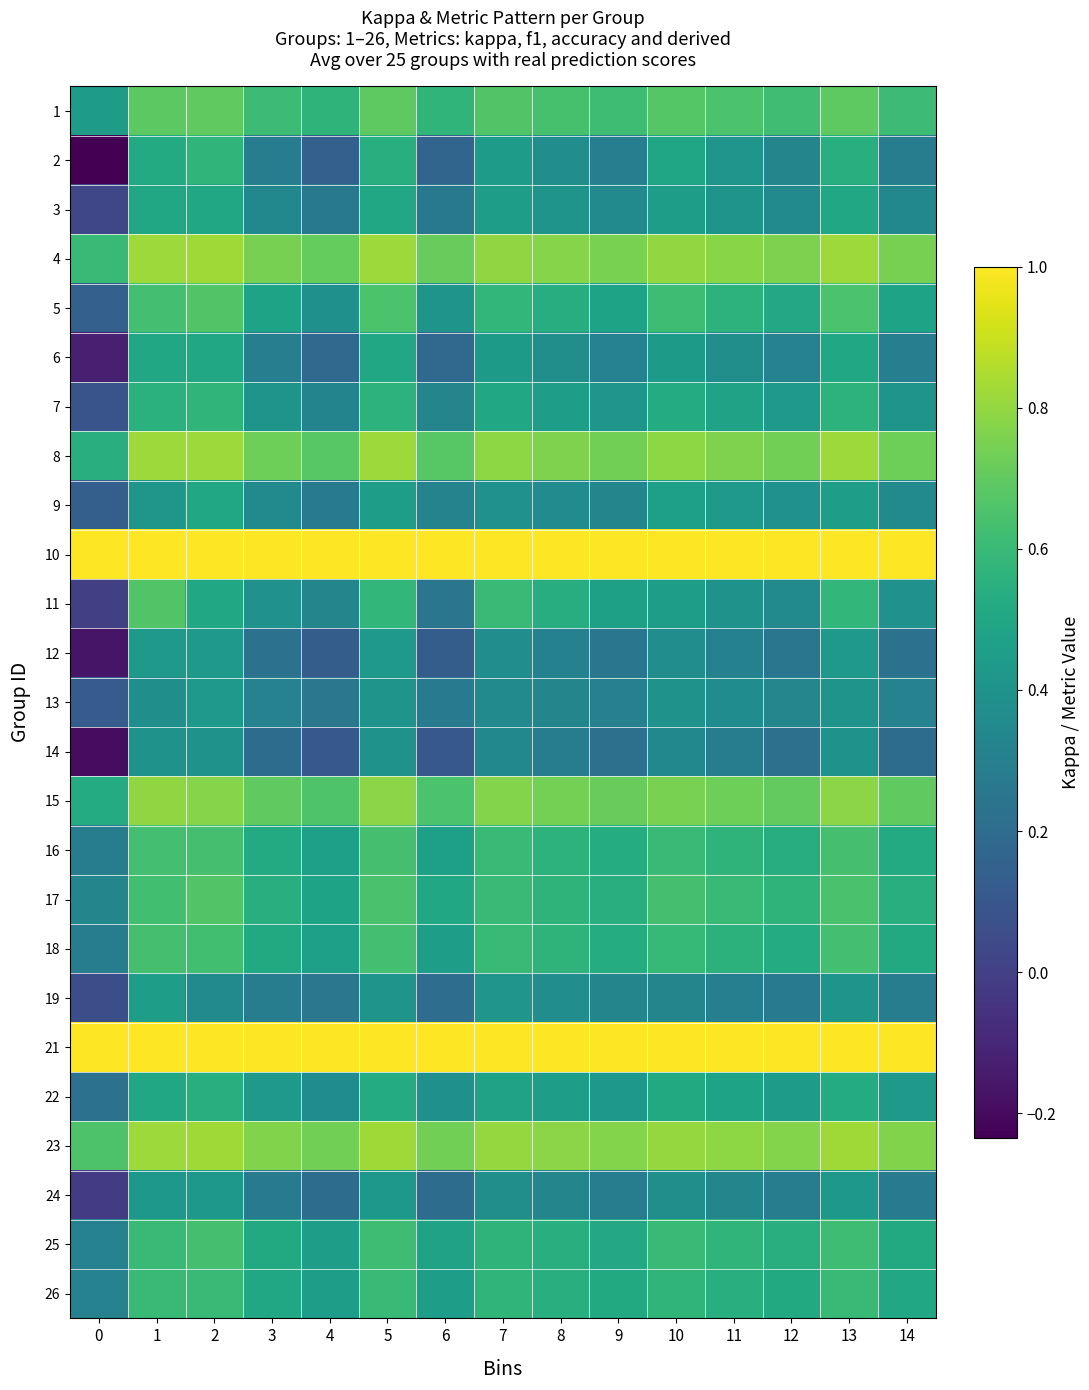

Reading left to right, what are all the values shown in this chart?

1: 0=0.4	1=0.7	2=0.7	3=0.6	4=0.6	5=0.7	6=0.6	7=0.7	8=0.6	9=0.6	10=0.7	11=0.6	12=0.6	13=0.7	14=0.6
2: 0=-0.2	1=0.5	2=0.6	3=0.3	4=0.1	5=0.5	6=0.2	7=0.4	8=0.4	9=0.3	10=0.5	11=0.4	12=0.3	13=0.5	14=0.3
3: 0=0.0	1=0.5	2=0.5	3=0.3	4=0.3	5=0.5	6=0.3	7=0.5	8=0.4	9=0.4	10=0.5	11=0.4	12=0.4	13=0.5	14=0.3
4: 0=0.6	1=0.8	2=0.8	3=0.7	4=0.7	5=0.8	6=0.7	7=0.8	8=0.8	9=0.8	10=0.8	11=0.8	12=0.8	13=0.8	14=0.7
5: 0=0.1	1=0.6	2=0.7	3=0.5	4=0.4	5=0.6	6=0.4	7=0.6	8=0.5	9=0.5	10=0.6	11=0.6	12=0.5	13=0.6	14=0.5
6: 0=-0.1	1=0.5	2=0.5	3=0.3	4=0.2	5=0.5	6=0.2	7=0.4	8=0.4	9=0.3	10=0.4	11=0.4	12=0.3	13=0.5	14=0.3
7: 0=0.1	1=0.6	2=0.6	3=0.4	4=0.3	5=0.6	6=0.3	7=0.5	8=0.5	9=0.4	10=0.5	11=0.5	12=0.4	13=0.6	14=0.4
8: 0=0.5	1=0.8	2=0.8	3=0.7	4=0.7	5=0.8	6=0.7	7=0.8	8=0.8	9=0.7	10=0.8	11=0.8	12=0.7	13=0.8	14=0.7
9: 0=0.1	1=0.4	2=0.5	3=0.4	4=0.3	5=0.5	6=0.3	7=0.4	8=0.4	9=0.3	10=0.5	11=0.4	12=0.4	13=0.5	14=0.4
10: 0=1.0	1=1.0	2=1.0	3=1.0	4=1.0	5=1.0	6=1.0	7=1.0	8=1.0	9=1.0	10=1.0	11=1.0	12=1.0	13=1.0	14=1.0
11: 0=0.0	1=0.7	2=0.5	3=0.4	4=0.3	5=0.6	6=0.2	7=0.6	8=0.5	9=0.5	10=0.5	11=0.4	12=0.3	13=0.6	14=0.4
12: 0=-0.2	1=0.4	2=0.4	3=0.2	4=0.1	5=0.4	6=0.1	7=0.4	8=0.3	9=0.2	10=0.4	11=0.3	12=0.2	13=0.4	14=0.2
13: 0=0.1	1=0.4	2=0.4	3=0.3	4=0.3	5=0.4	6=0.3	7=0.4	8=0.3	9=0.3	10=0.4	11=0.4	12=0.3	13=0.4	14=0.3
14: 0=-0.2	1=0.4	2=0.4	3=0.2	4=0.1	5=0.4	6=0.1	7=0.3	8=0.3	9=0.2	10=0.3	11=0.3	12=0.2	13=0.4	14=0.2
15: 0=0.5	1=0.8	2=0.8	3=0.7	4=0.7	5=0.8	6=0.7	7=0.8	8=0.7	9=0.7	10=0.8	11=0.7	12=0.7	13=0.8	14=0.7
16: 0=0.3	1=0.6	2=0.6	3=0.5	4=0.5	5=0.6	6=0.5	7=0.6	8=0.6	9=0.5	10=0.6	11=0.6	12=0.5	13=0.6	14=0.5
17: 0=0.3	1=0.6	2=0.7	3=0.5	4=0.5	5=0.6	6=0.5	7=0.6	8=0.6	9=0.5	10=0.6	11=0.6	12=0.6	13=0.6	14=0.5
18: 0=0.3	1=0.6	2=0.6	3=0.5	4=0.5	5=0.6	6=0.5	7=0.6	8=0.6	9=0.5	10=0.6	11=0.6	12=0.5	13=0.6	14=0.5
19: 0=0.1	1=0.4	2=0.4	3=0.3	4=0.3	5=0.4	6=0.2	7=0.4	8=0.4	9=0.3	10=0.3	11=0.3	12=0.3	13=0.4	14=0.3
21: 0=1.0	1=1.0	2=1.0	3=1.0	4=1.0	5=1.0	6=1.0	7=1.0	8=1.0	9=1.0	10=1.0	11=1.0	12=1.0	13=1.0	14=1.0
22: 0=0.2	1=0.5	2=0.5	3=0.4	4=0.4	5=0.5	6=0.4	7=0.5	8=0.5	9=0.4	10=0.5	11=0.5	12=0.4	13=0.5	14=0.4
23: 0=0.7	1=0.8	2=0.8	3=0.8	4=0.7	5=0.8	6=0.7	7=0.8	8=0.8	9=0.8	10=0.8	11=0.8	12=0.8	13=0.8	14=0.8
24: 0=-0.0	1=0.4	2=0.4	3=0.3	4=0.2	5=0.4	6=0.2	7=0.4	8=0.3	9=0.3	10=0.4	11=0.3	12=0.3	13=0.4	14=0.3
25: 0=0.3	1=0.6	2=0.6	3=0.5	4=0.5	5=0.6	6=0.5	7=0.6	8=0.5	9=0.5	10=0.6	11=0.6	12=0.5	13=0.6	14=0.5
26: 0=0.3	1=0.6	2=0.6	3=0.5	4=0.5	5=0.6	6=0.5	7=0.6	8=0.5	9=0.5	10=0.6	11=0.5	12=0.5	13=0.6	14=0.5